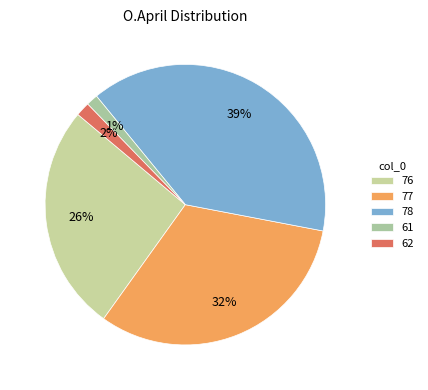

The 76 slice represents 13% of the pie. True or false?

False